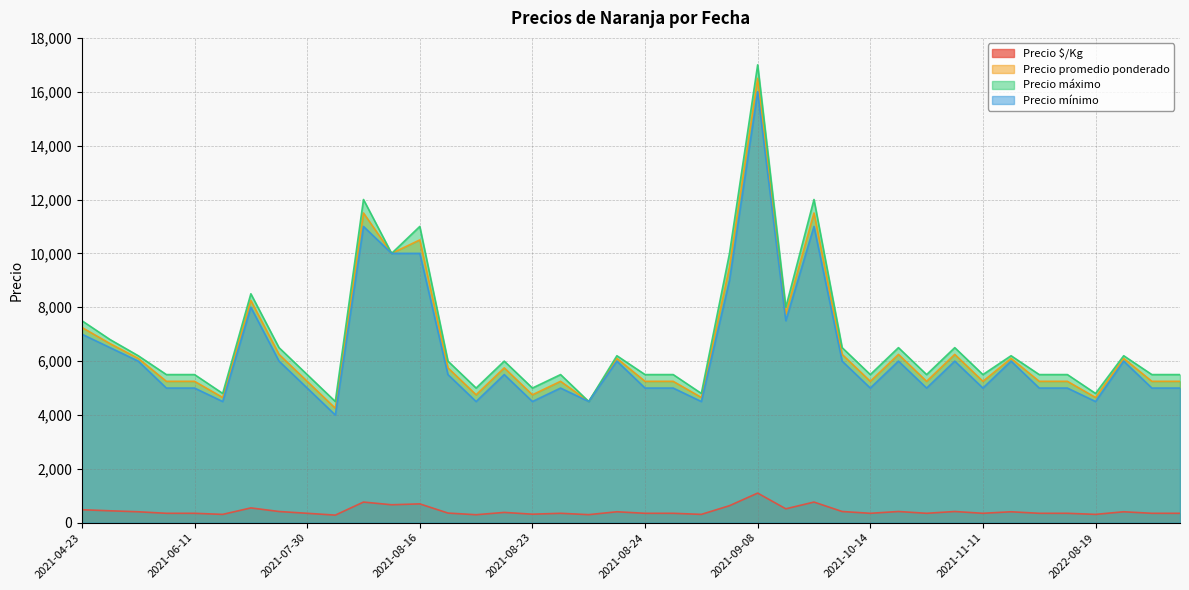

The Precio mínimo series shows 10000 at 2021-08-16. True or false?

True